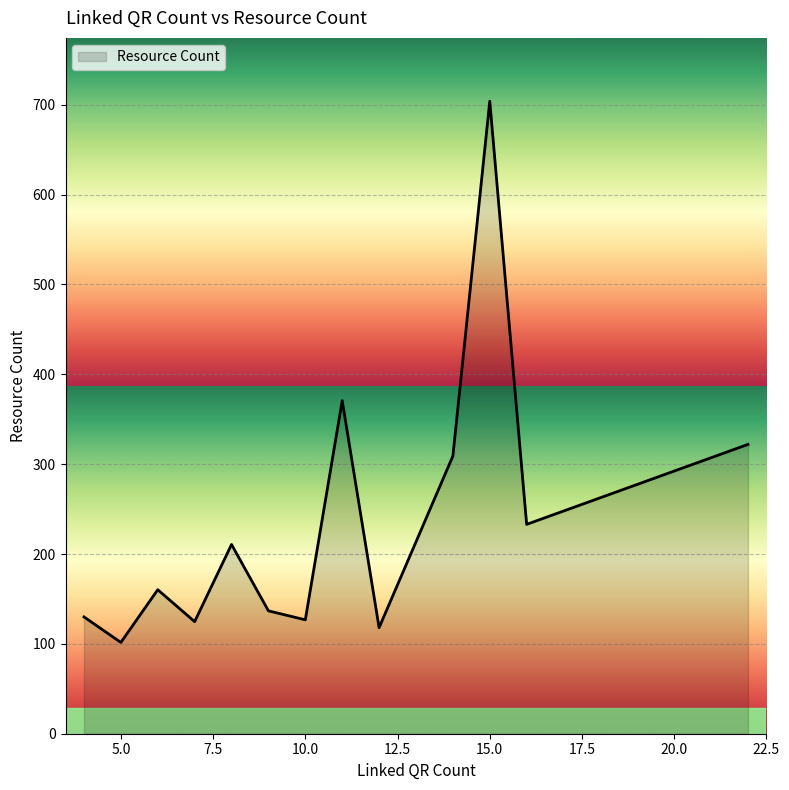

What is the average value?

234.4